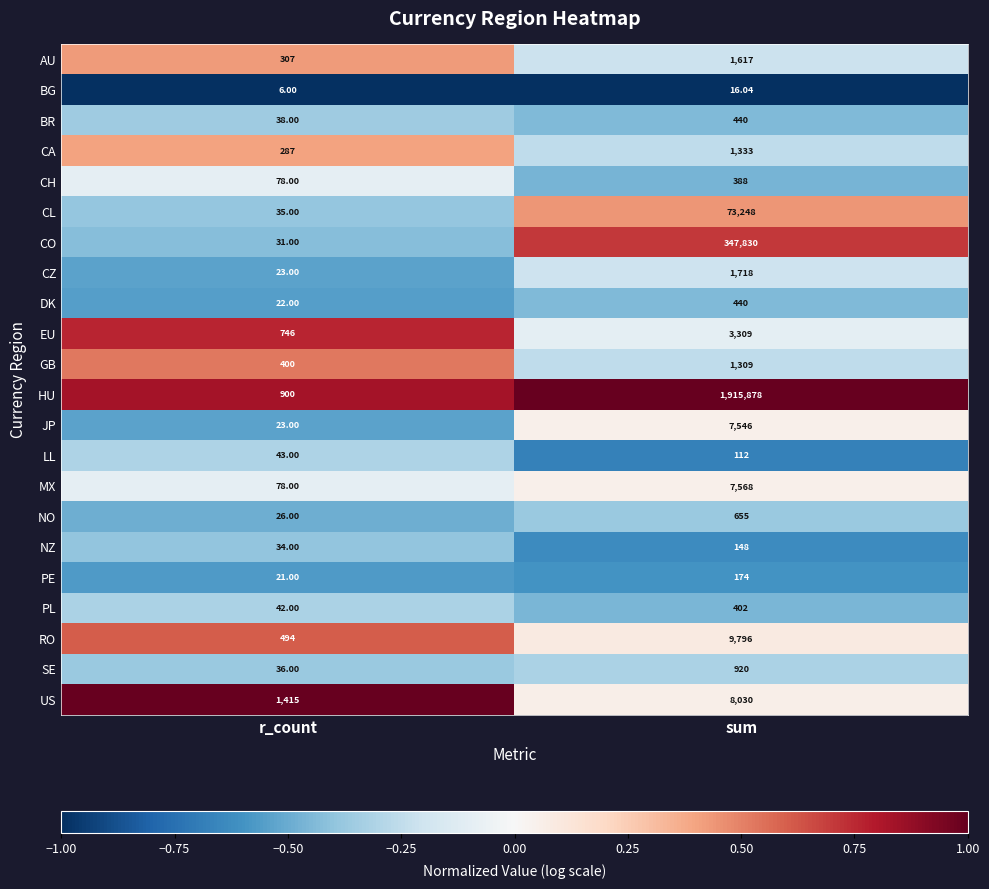

Rank the categories by GB value from lowest to highest.

r_count, sum